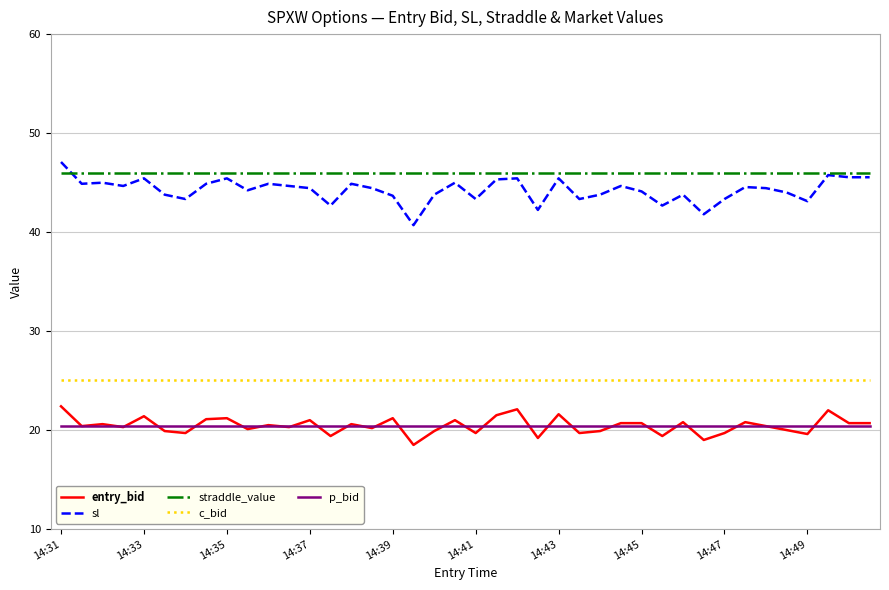

How many series are shown in this chart?

5